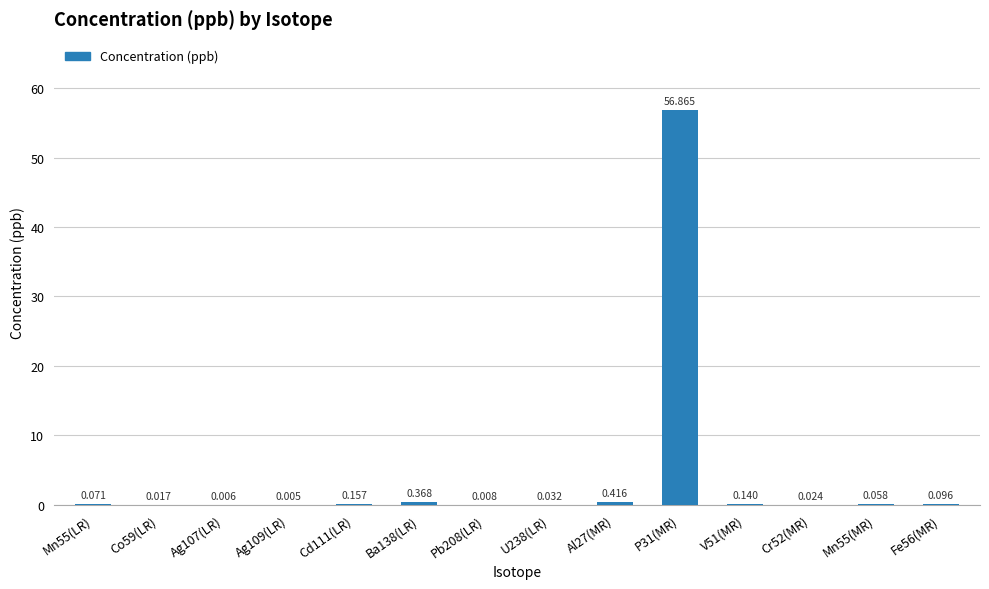

Reading left to right, what are all the values shown in this chart?

0.1	0.0	0.0	0.0	0.2	0.4	0.0	0.0	0.4	56.9	0.1	0.0	0.1	0.1